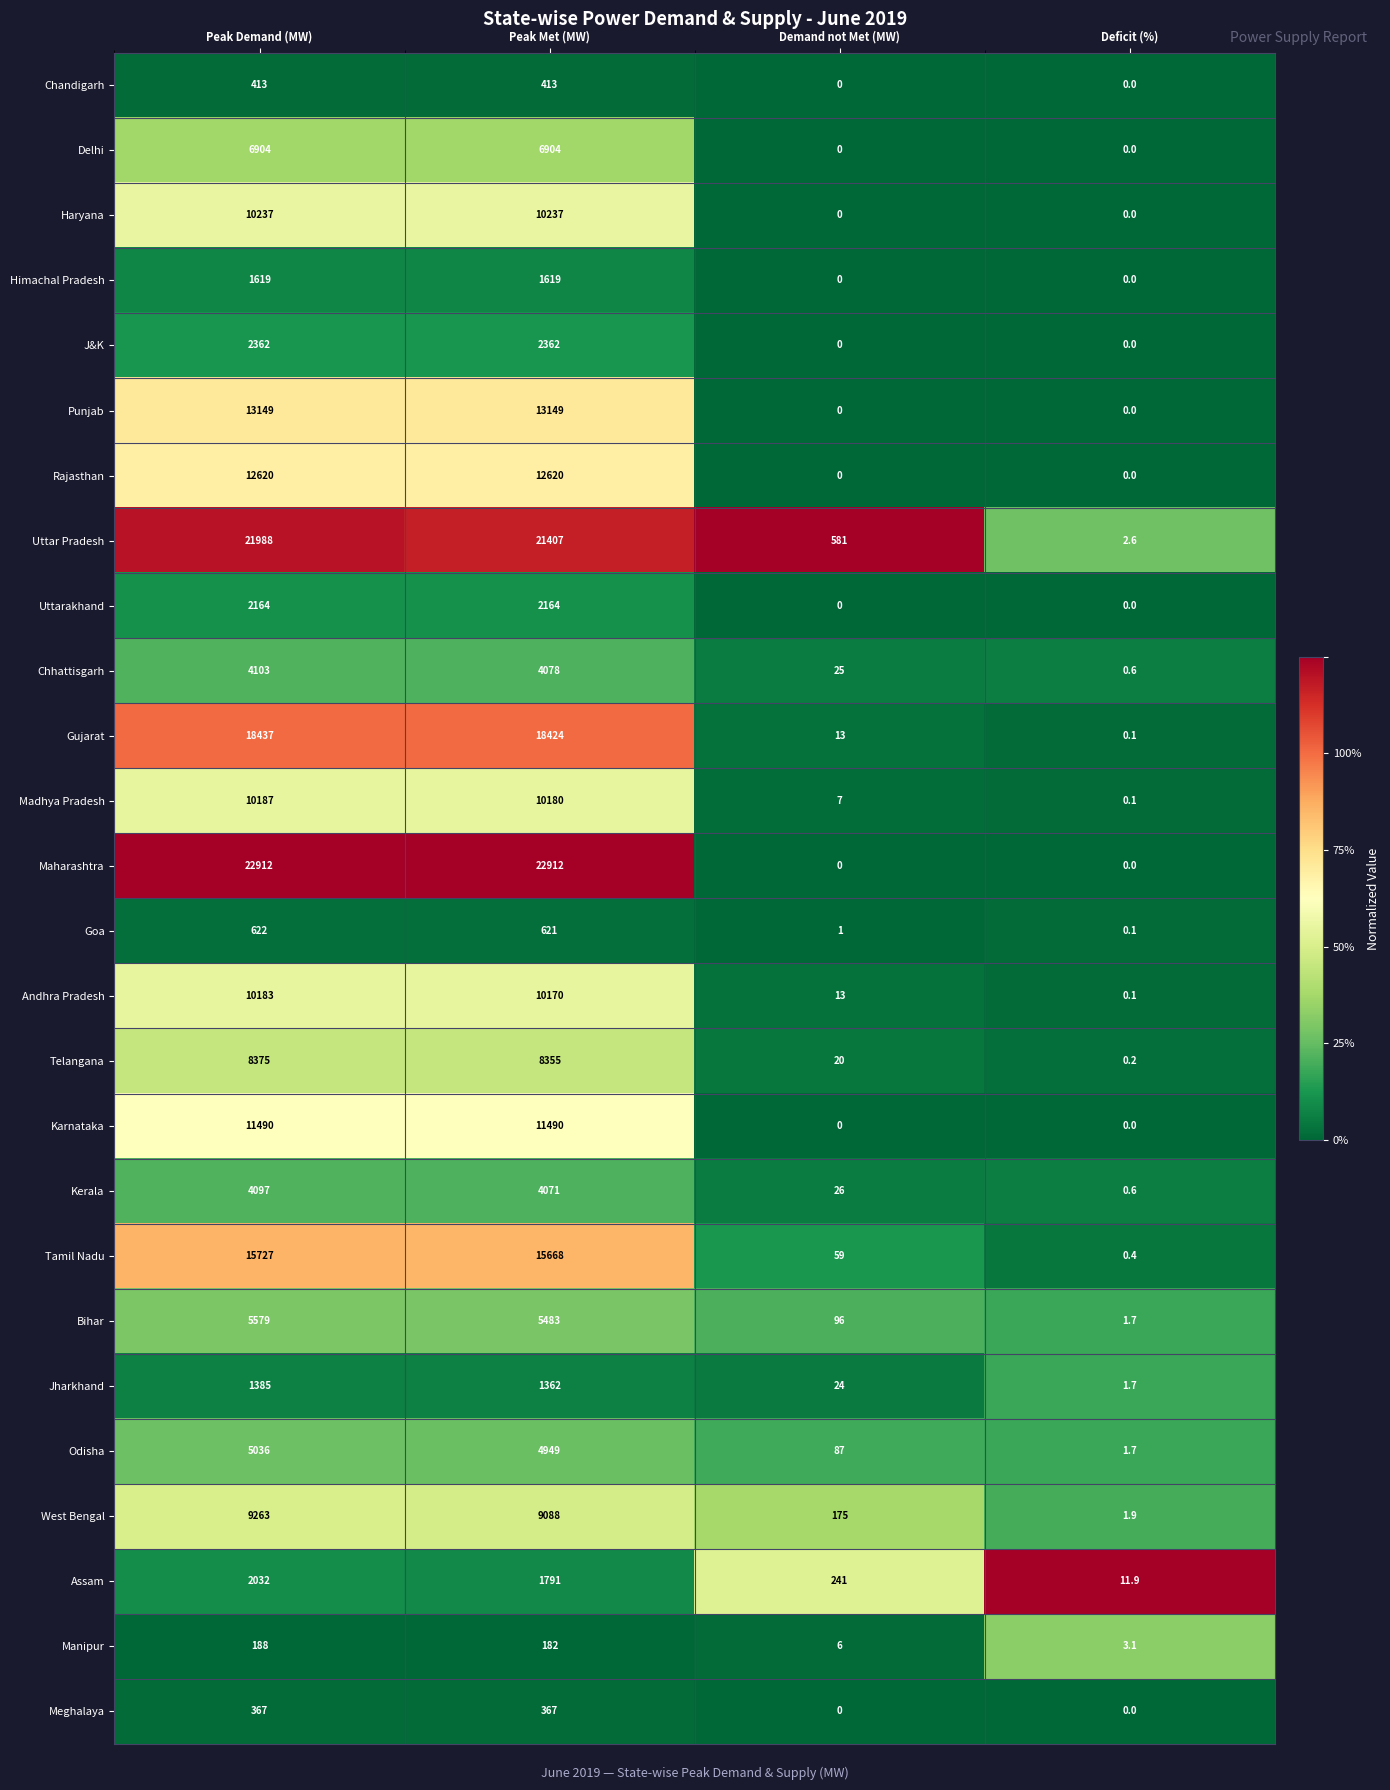

Which series has the largest total across all categories?

Maharashtra